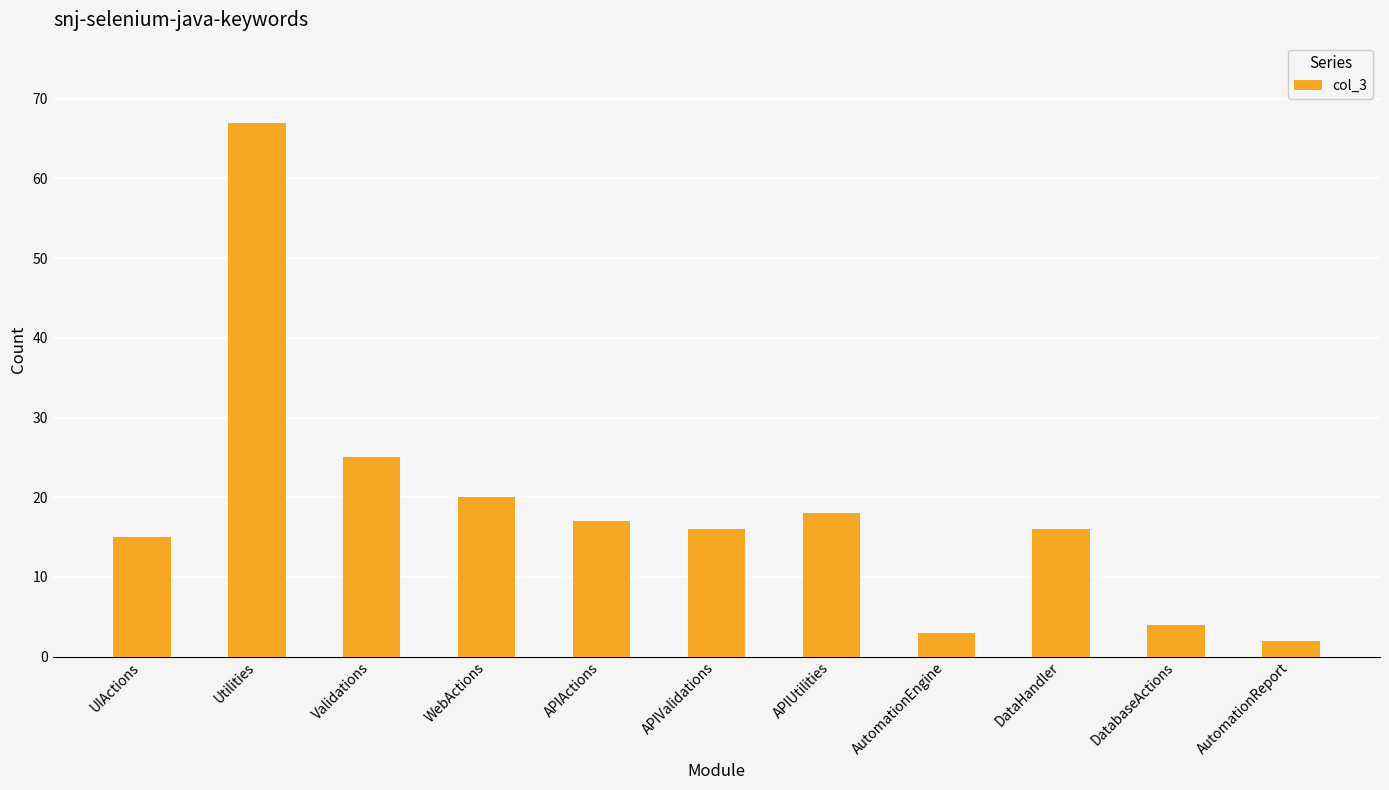

What value does the data have at DatabaseActions?

4